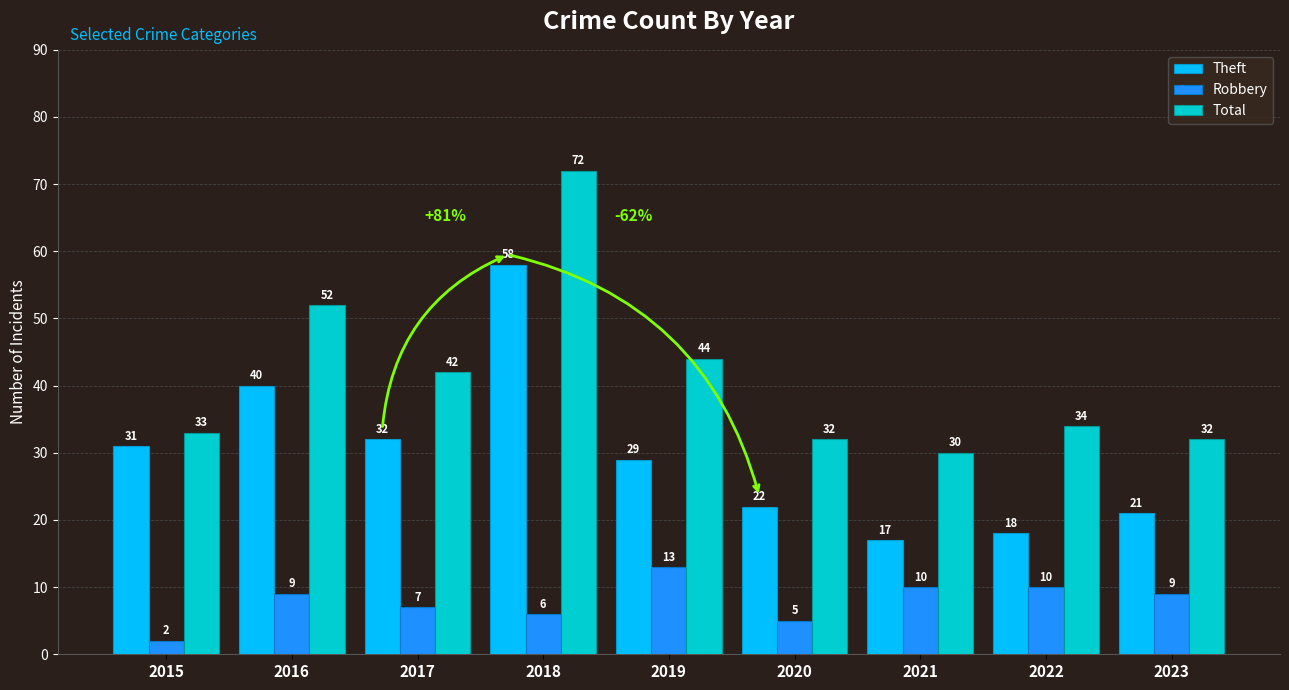

Count the number of categories in the chart.

9